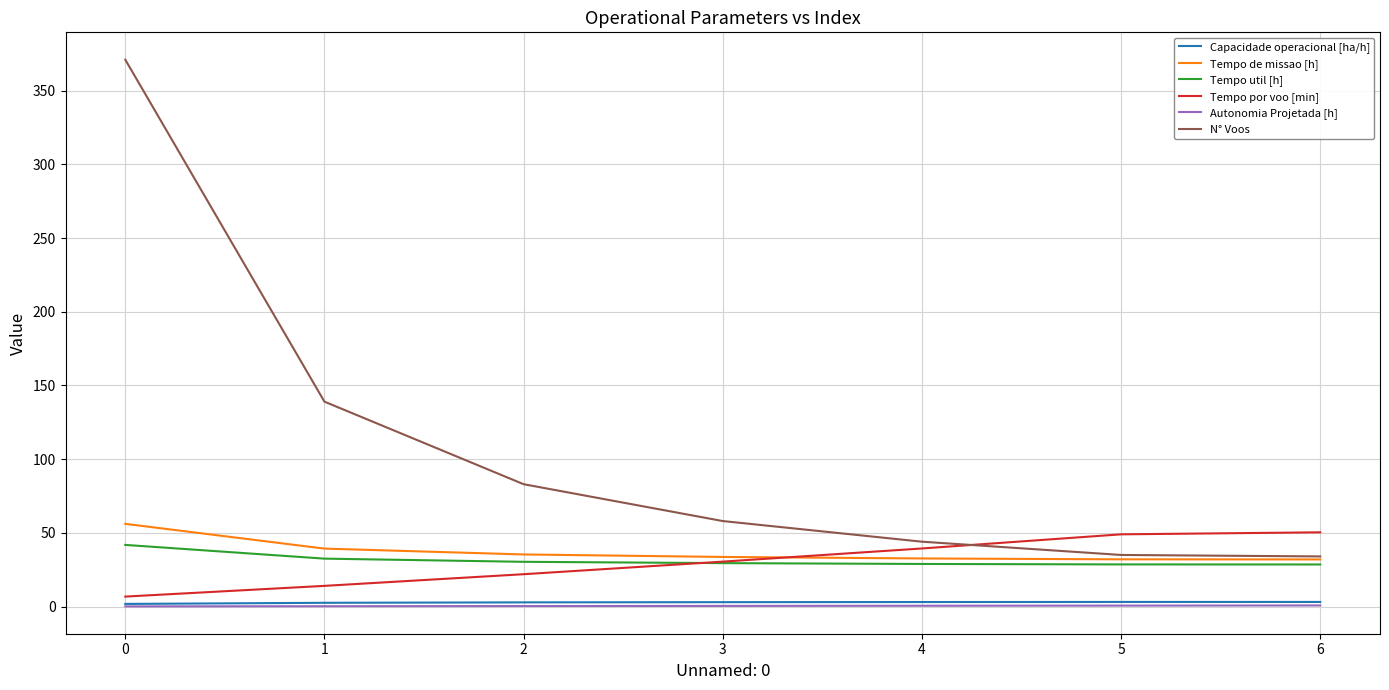

What is the total value across all series at 0?

477.6